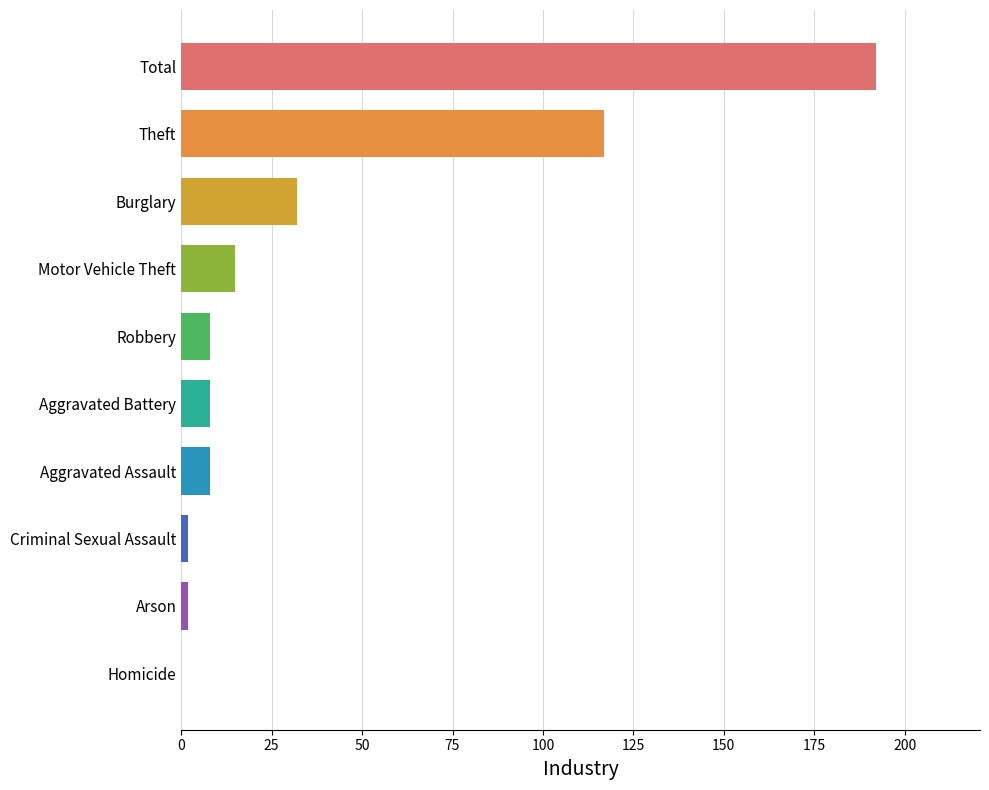

Reading top to bottom, extract all data points from this chart.

Total=192	Theft=117	Burglary=32	Motor Vehicle Theft=15	Robbery=8	Aggravated Battery=8	Aggravated Assault=8	Criminal Sexual Assault=2	Arson=2	Homicide=0